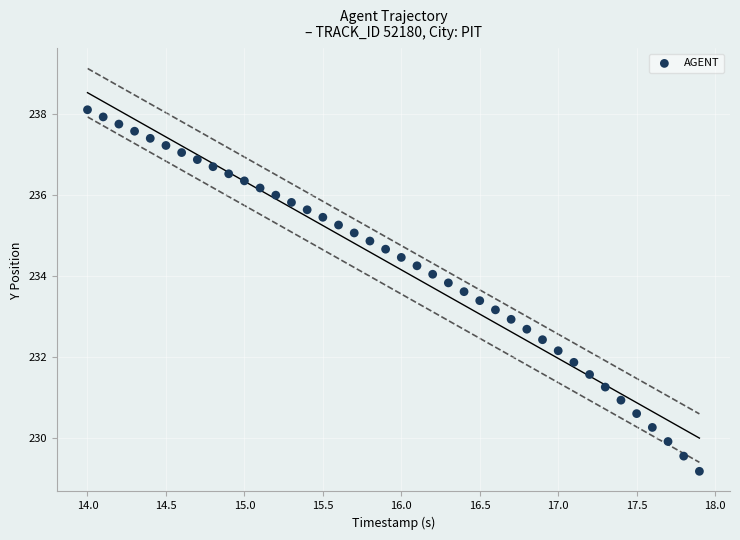

What is the range of X values (max minus min)?

3.9